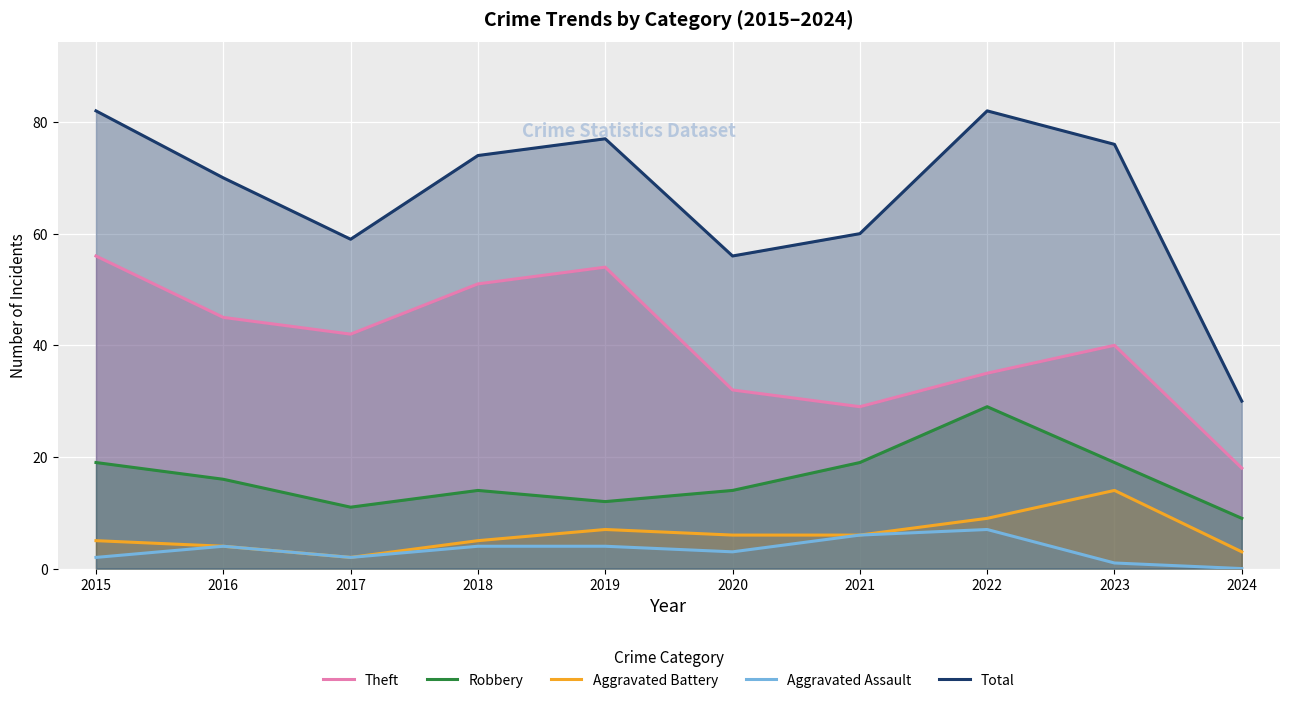

Which series changed the most between 2017 and 2020?

Theft